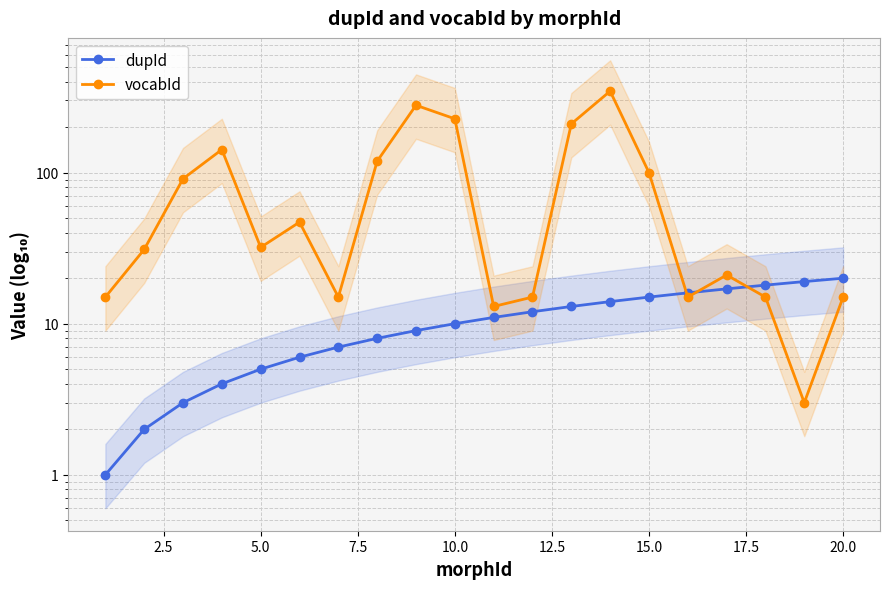

How many lines are shown in the chart?

2